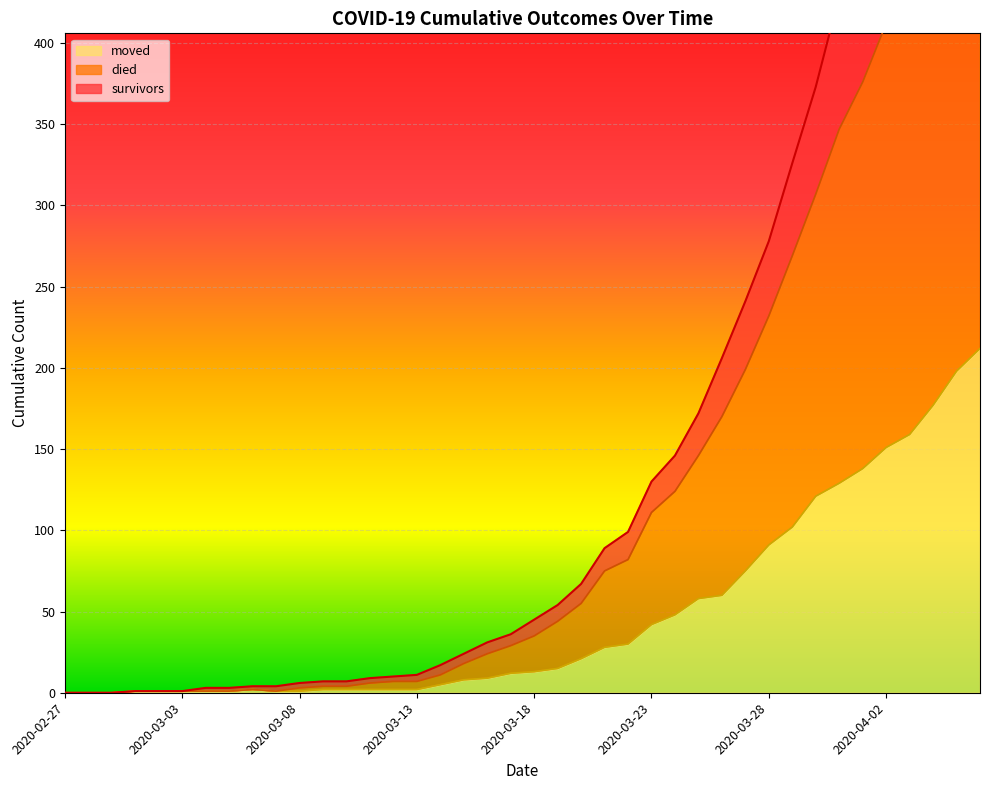

Reading right to left, transcribe all the data shown in this chart.

survivors: 745	691	639	589	526	476	429	373	326	278	241	206	172	146	130	99	89	67	54	45	36	31	24	17	11	10	9	7	7	6	4	4	3	3	1	1	1	0	0	0
died: 565	533	490	453	412	376	347	307	269	232	199	170	146	124	111	82	75	55	44	35	29	24	18	11	7	7	6	4	4	3	1	2	1	1	1	1	1	0	0	0
moved: 212	198	177	159	151	138	129	121	102	91	75	60	58	48	42	30	28	21	15	13	12	9	8	5	2	2	2	2	2	1	1	2	1	1	1	1	1	0	0	0